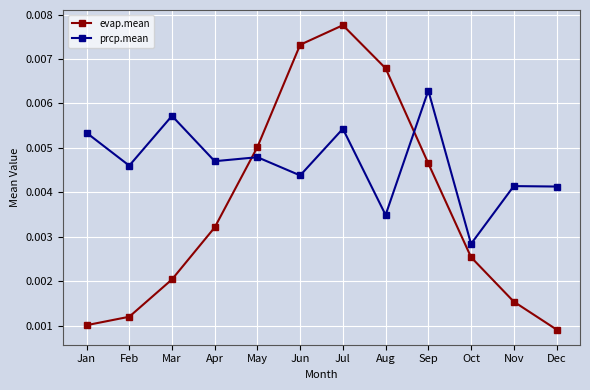

Which series has the largest range (max minus min)?

evap.mean